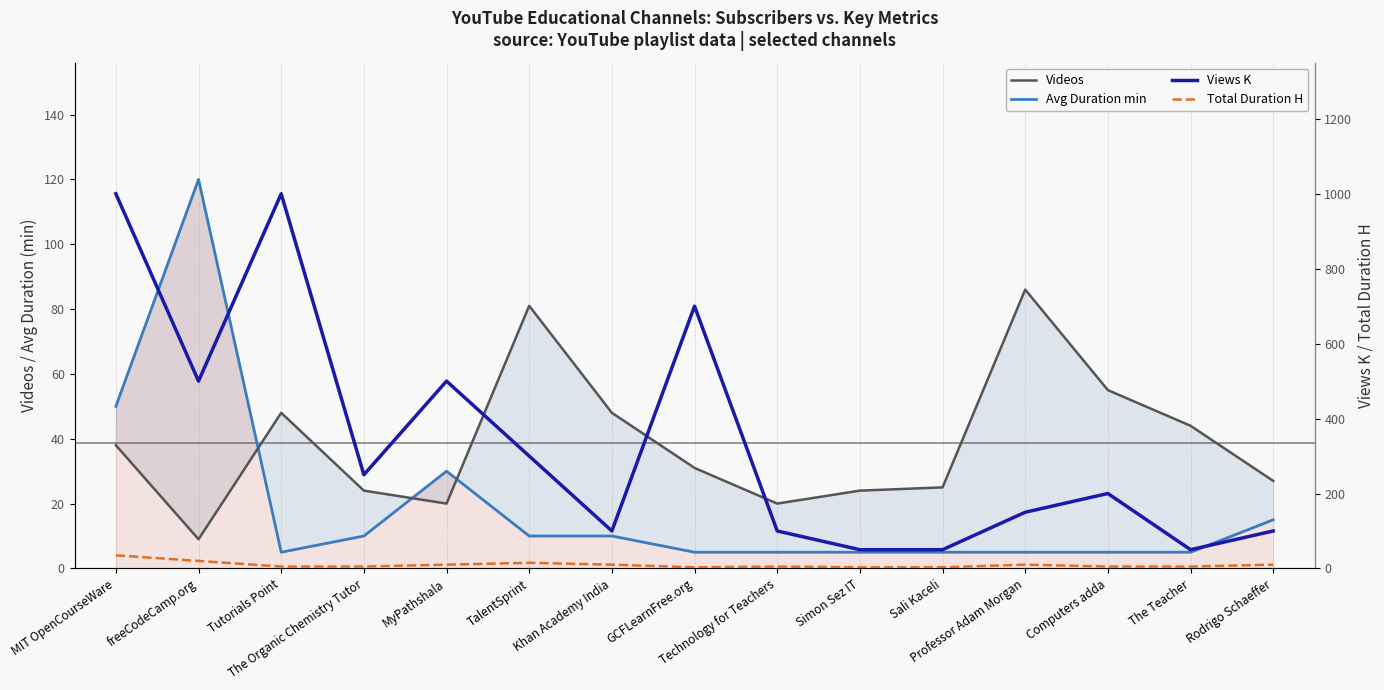

After their last crossing, which series has the higher values: Avg Duration min or Videos?

Videos